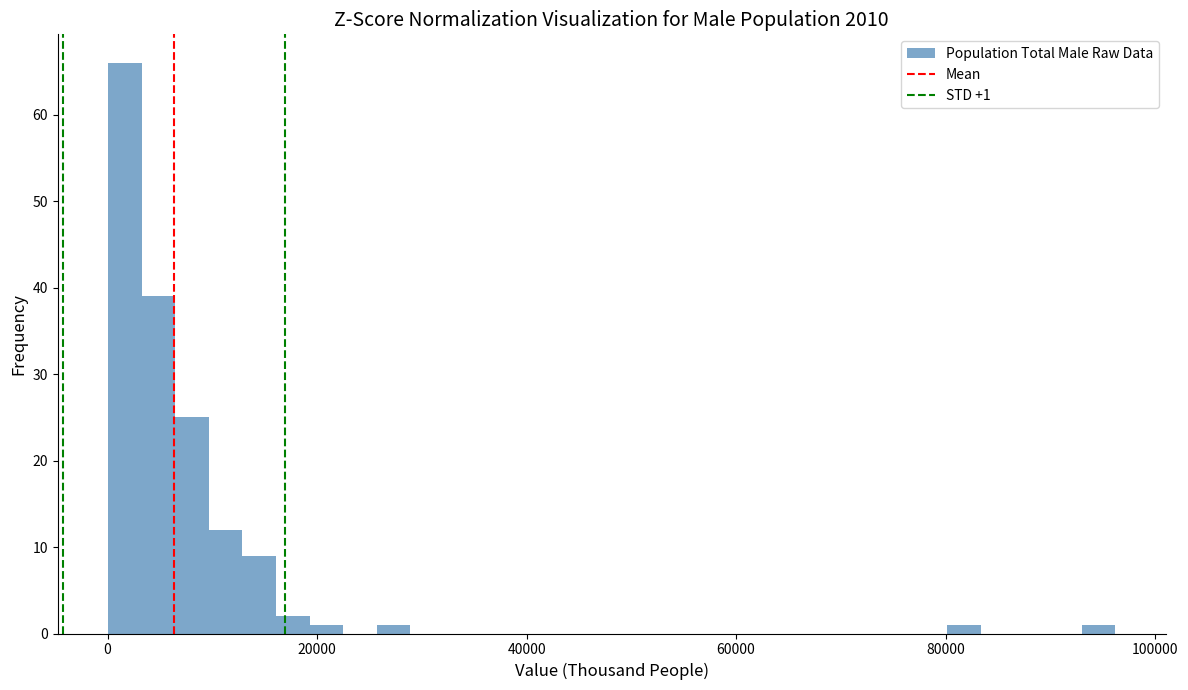

Around what value on the x-axis is the tallest bar? Give the approximate position of its centre, as read against the axis.

2000